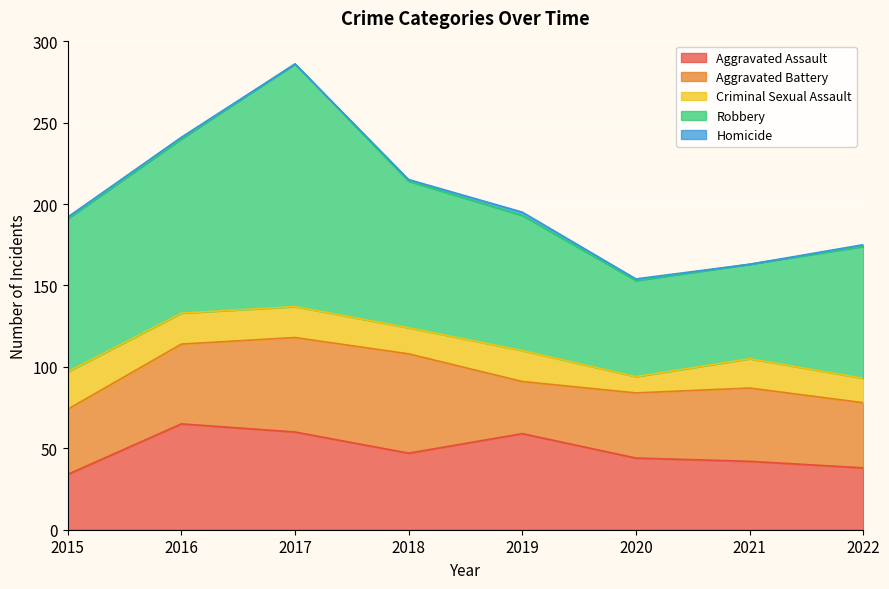

True or false: Aggravated Battery and Homicide intersect in this chart.

False